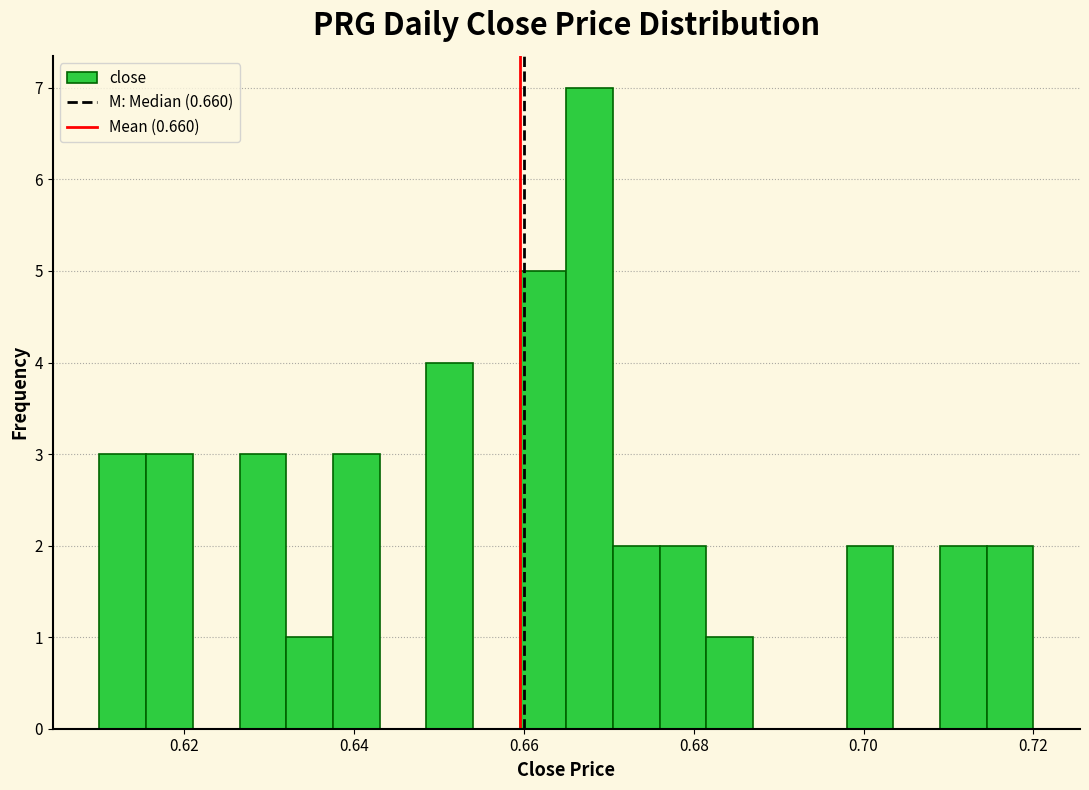

Read against the x-axis, roughly where is the centre of the tallest bar?

0.668